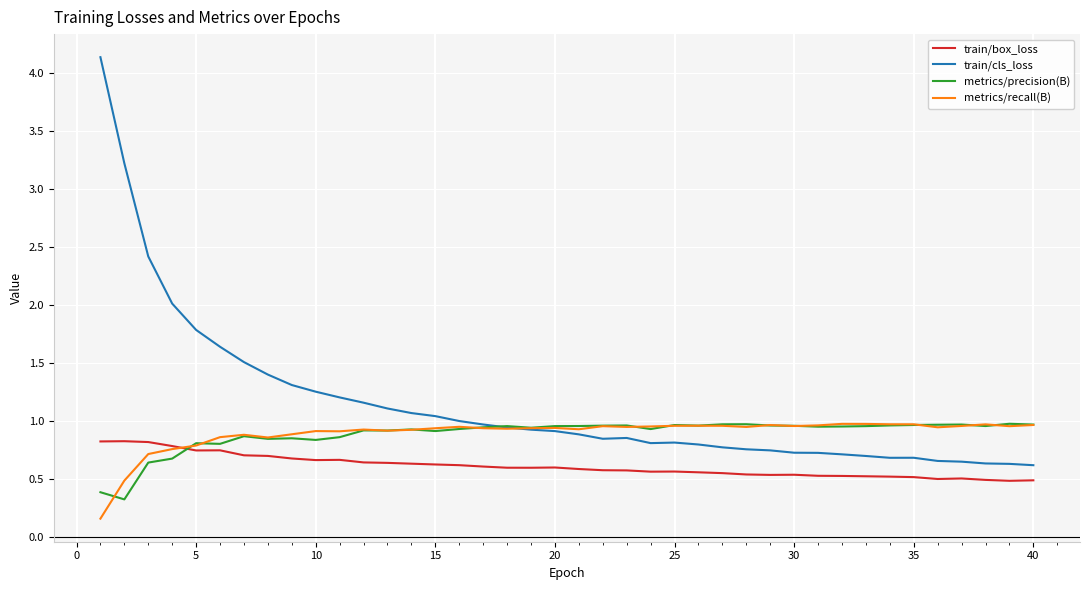

What is the maximum value shown in the chart?

4.1